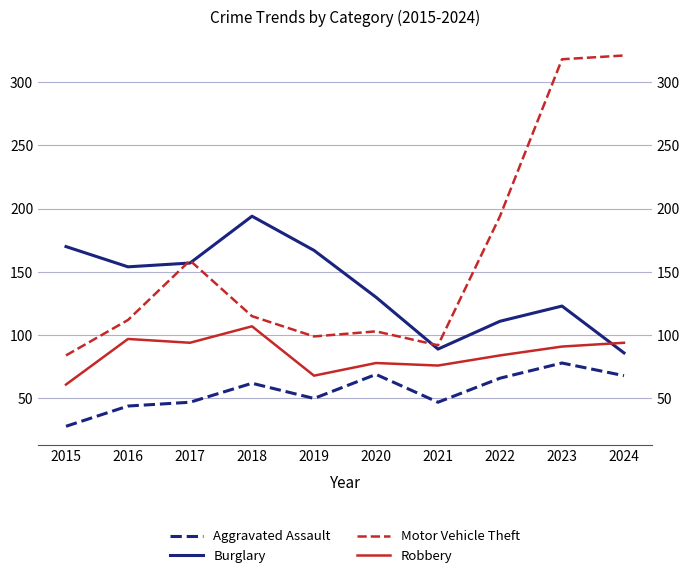

What are all the series names shown in the legend?

Aggravated Assault, Burglary, Motor Vehicle Theft, Robbery